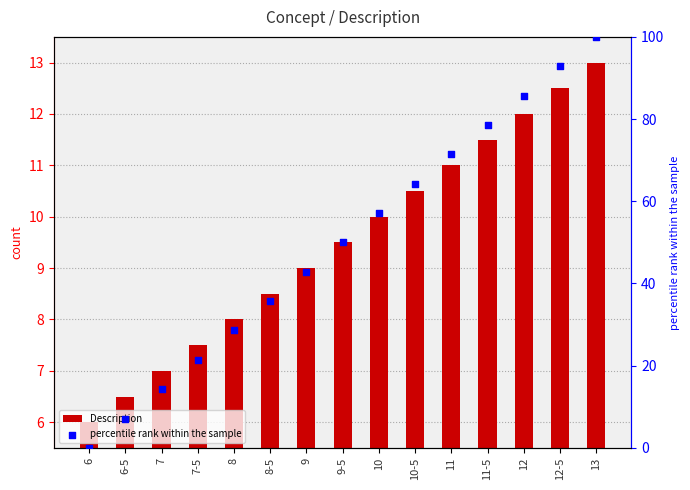

Which series has the largest Y range (max minus min)?

percentile rank within the sample